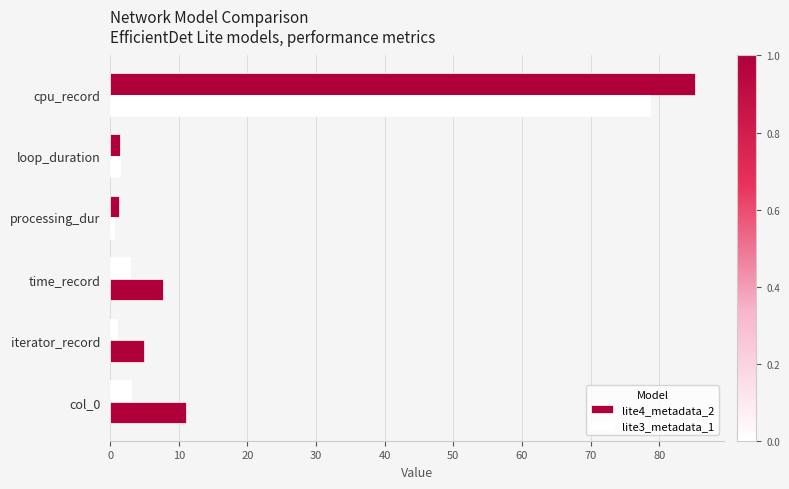

List the series in order of their peak value, highest first.

lite4_metadata_2, lite3_metadata_1